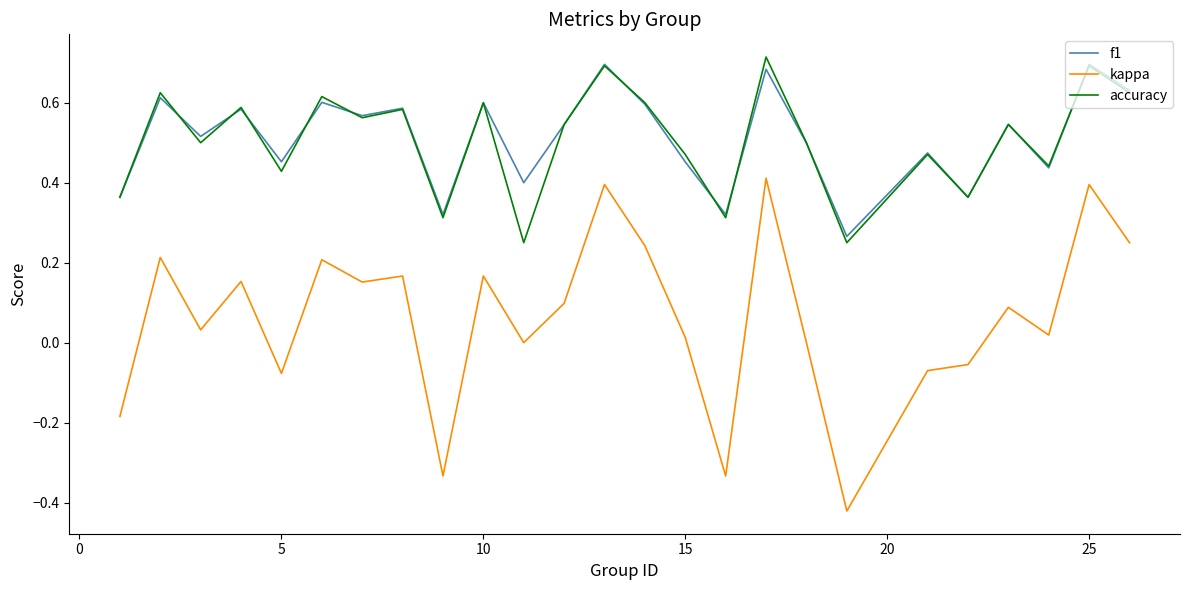

True or false: kappa and accuracy cross at least once.

False